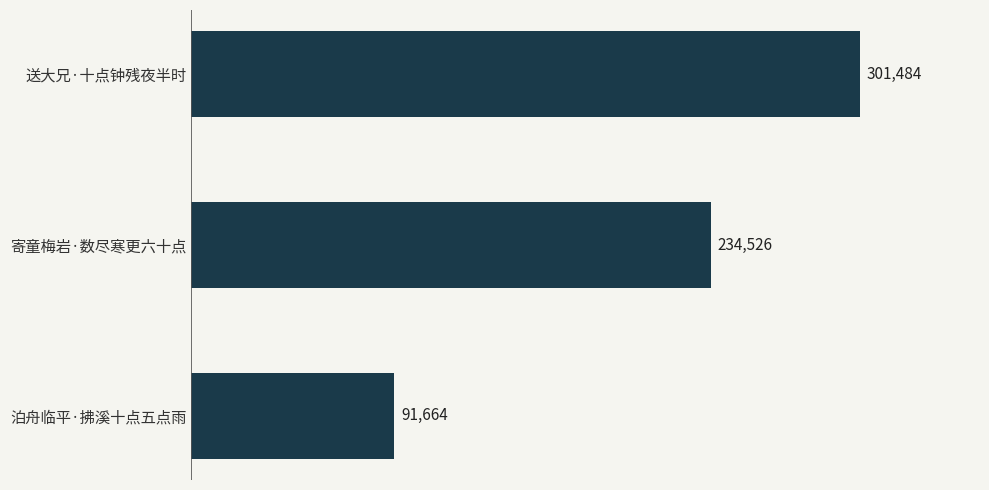

Where is the data nearest to the value 196574?

寄童梅岩·数尽寒更六十点